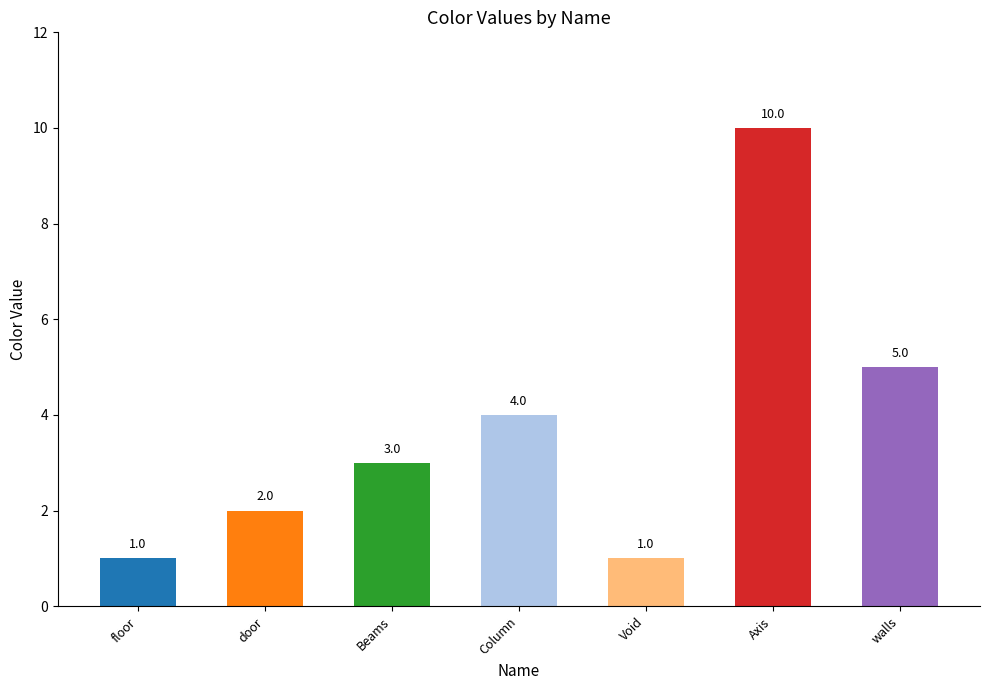

Approximately how many times larger is the value at Axis compared to floor?

10.0